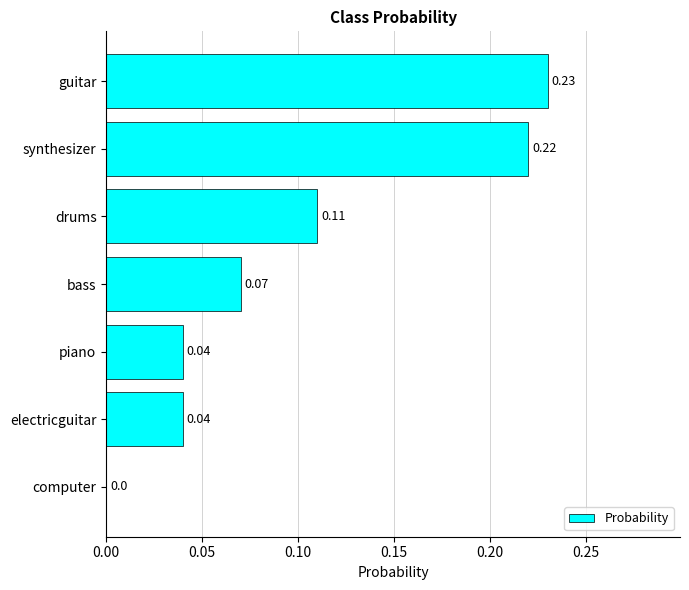

What is the sum of all values?

0.7